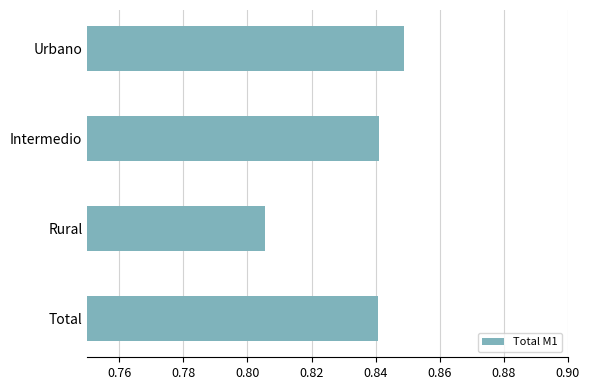

True or false: the data shows 1.4 at Urbano.

False